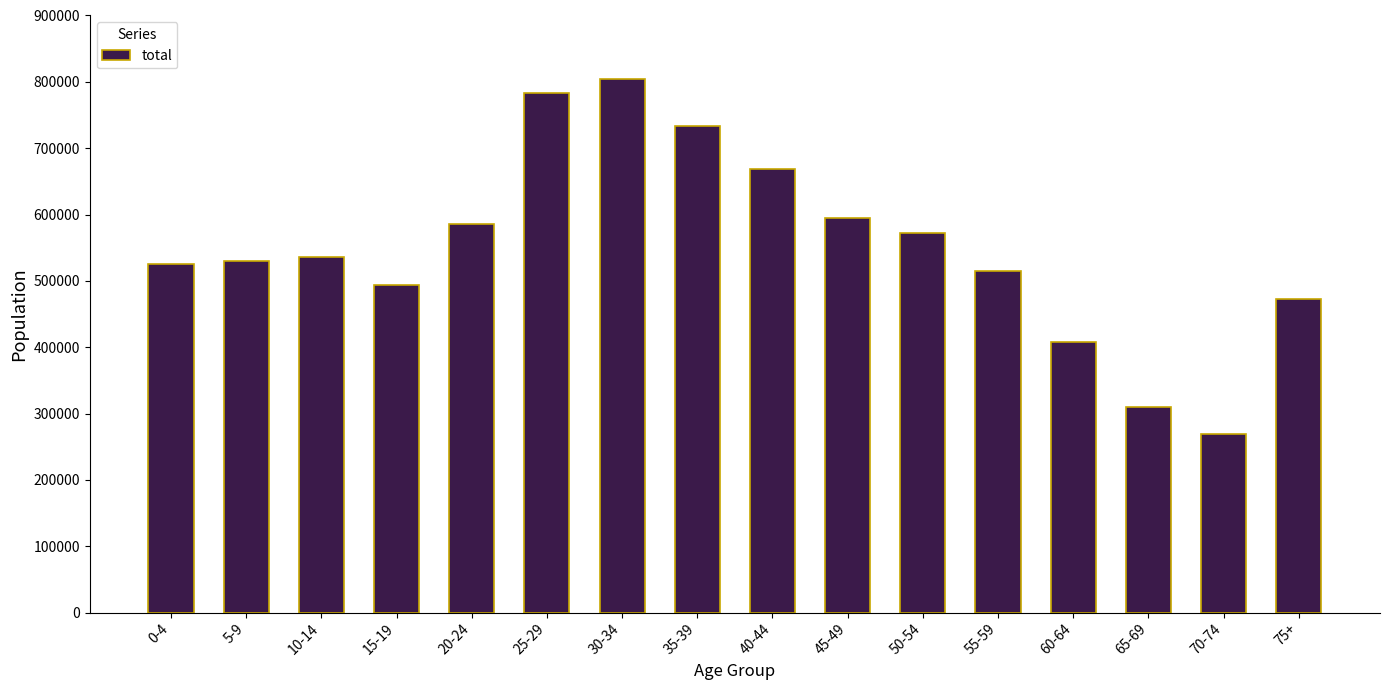

The value at 50-54 is 572700. True or false?

True